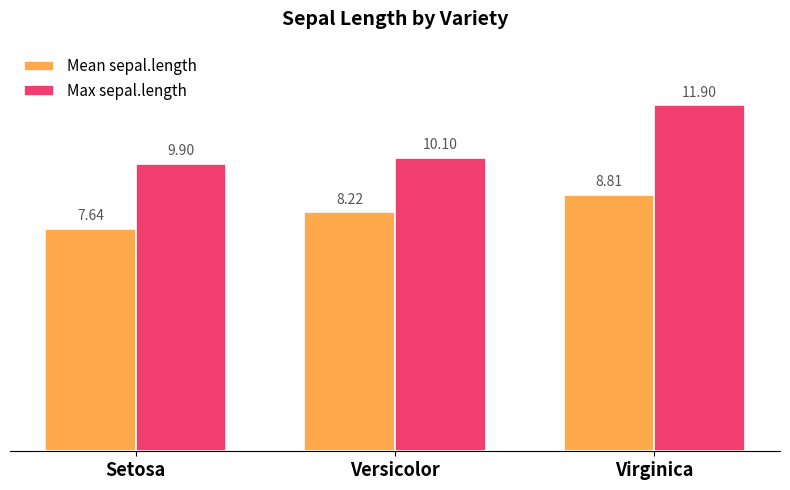

What is the difference between the highest and lowest values at Virginica?

3.1